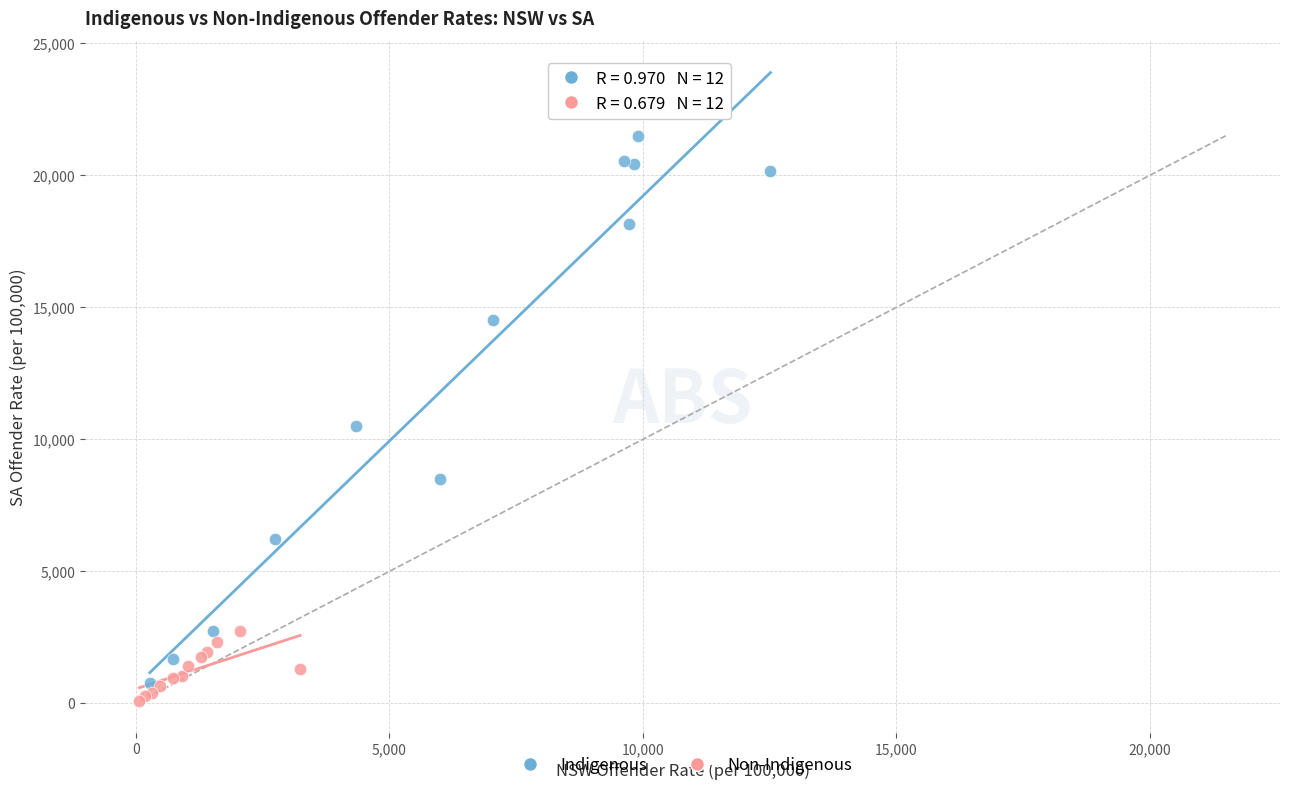

Which series has the widest spread of Y values?

Indigenous